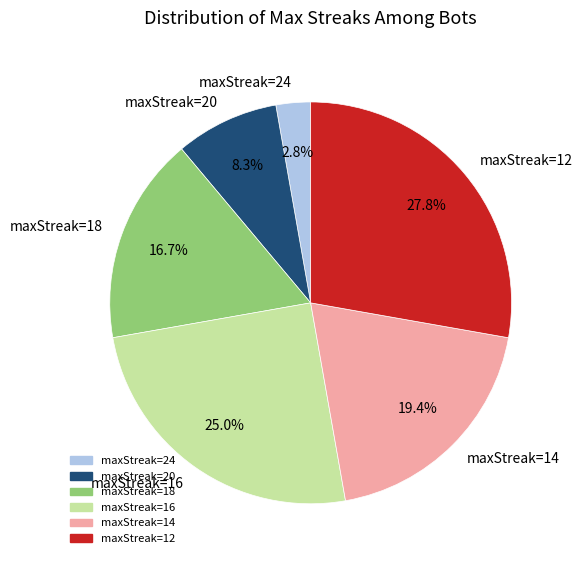

To the nearest percent, what is the average slice percentage?

17%